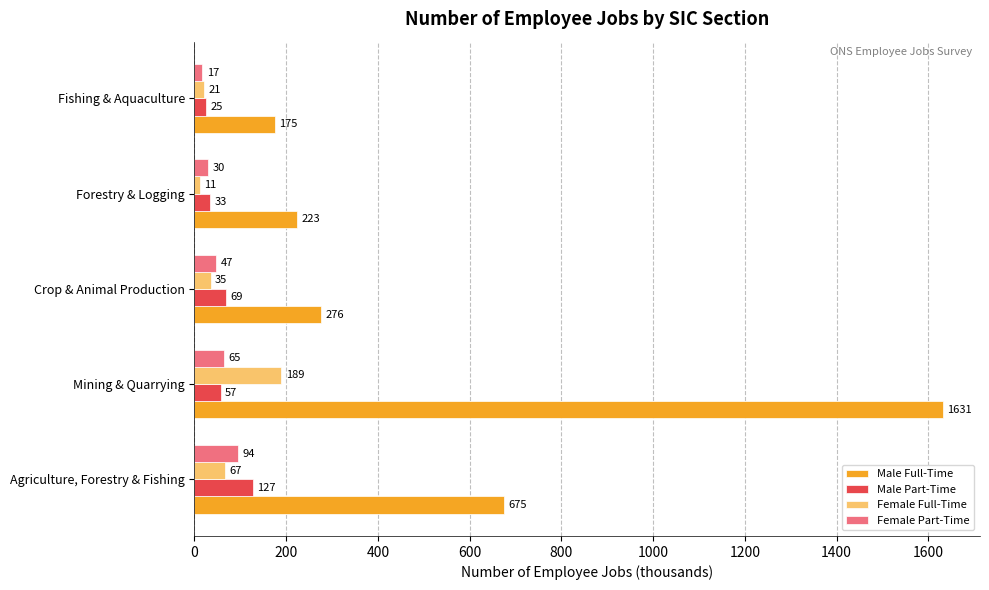

How many values in the Male Full-Time series are below 276?

2